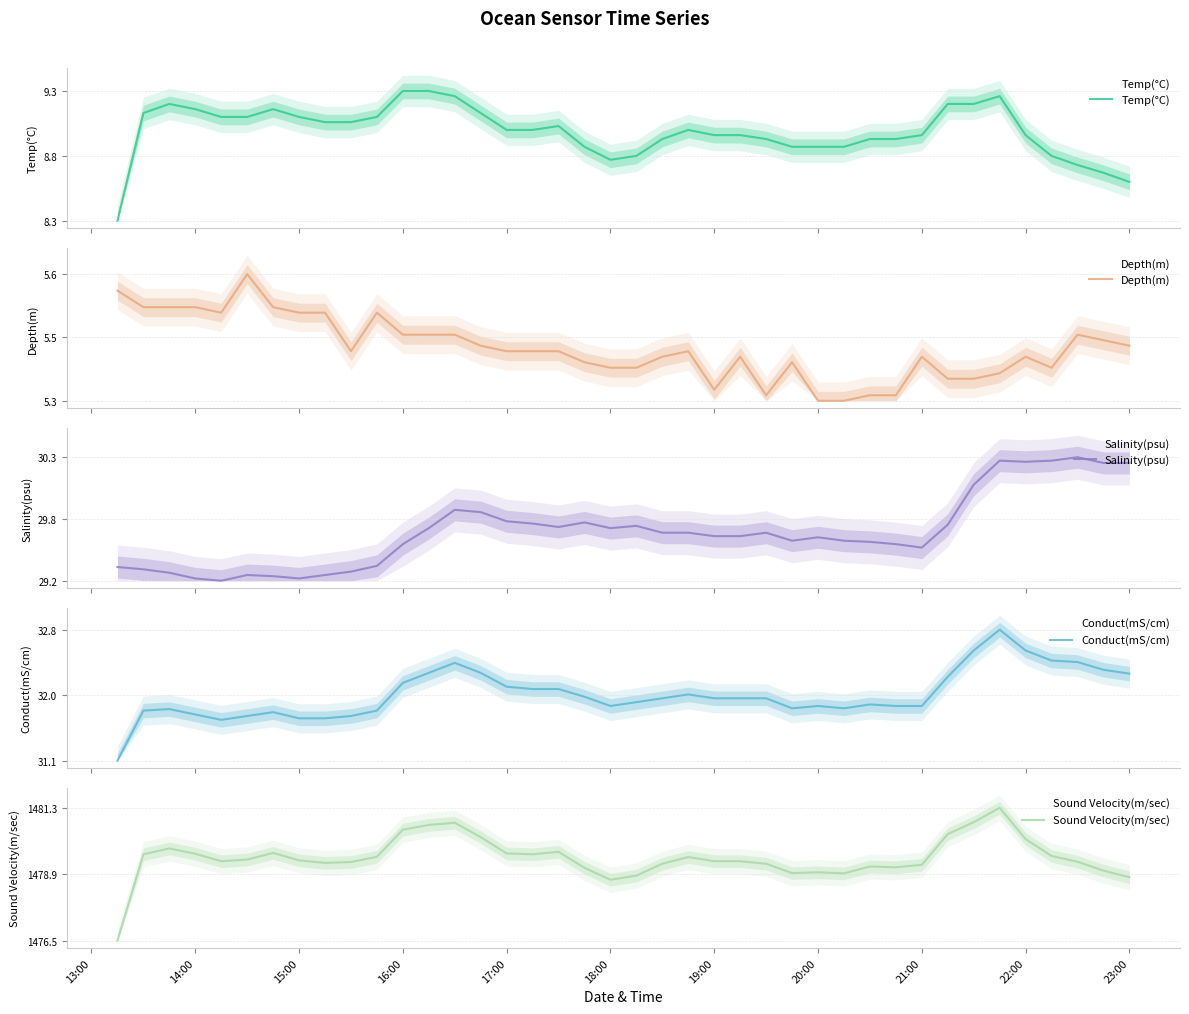

The value of Conduct(mS/cm) at 14 is 0.9. True or false?

False